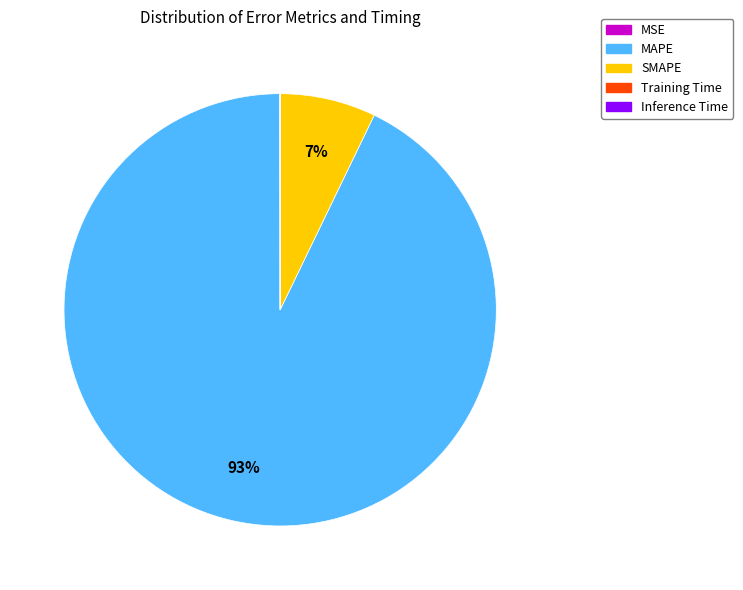

To the nearest percent, what is the average slice percentage?

20%